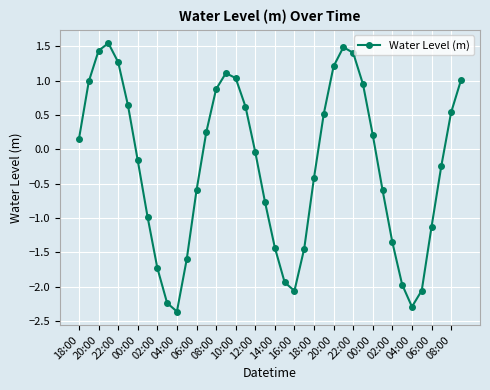

How many points are lower than both their immediate neighbors (excluding endpoints)?

3